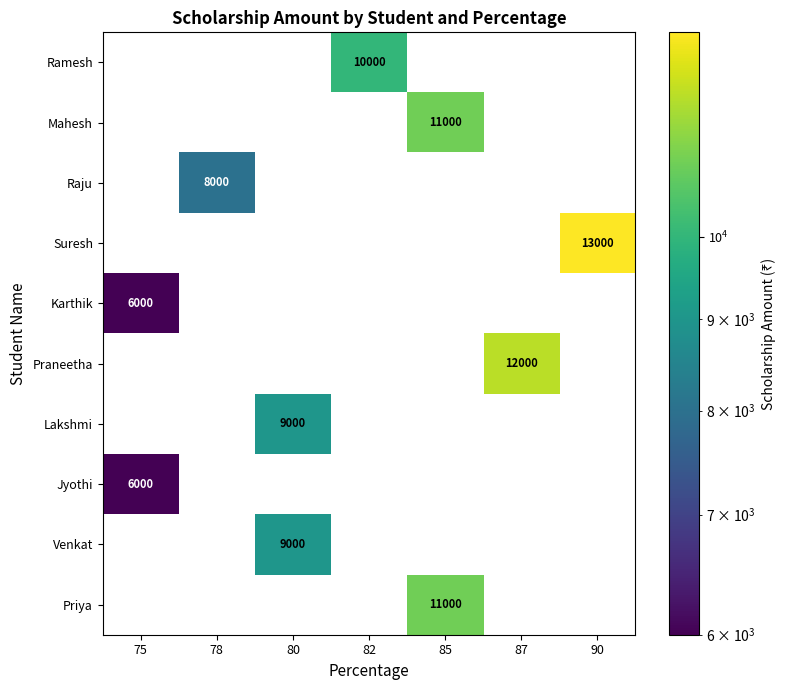

The value of Karthik at 75 is 6000. True or false?

True